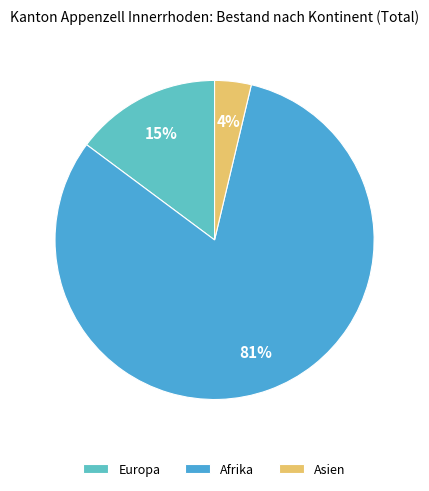

Combined, do Asien and Afrika account for over 50%?

Yes